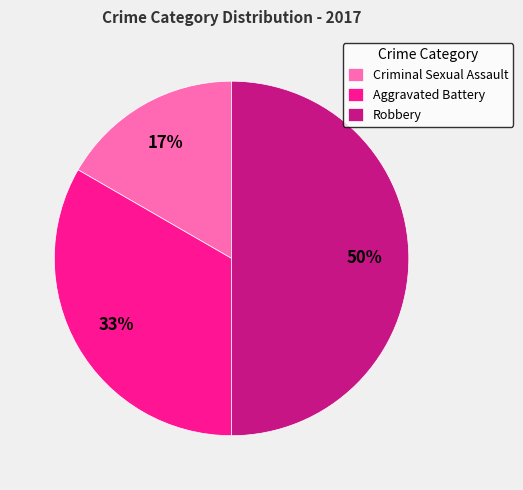

How many segments does this pie chart have?

3